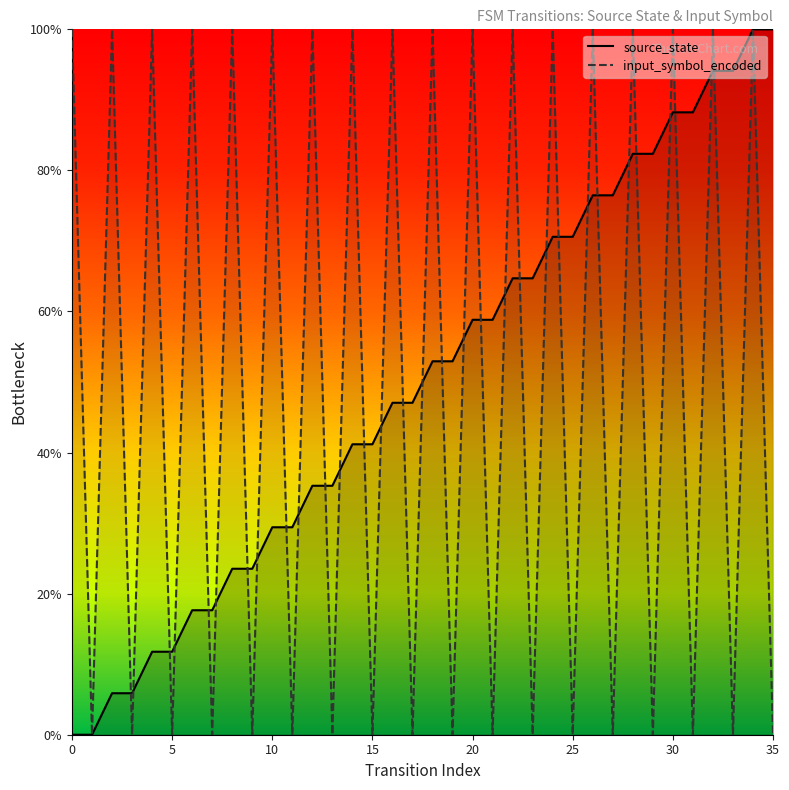

Is the value of input_symbol_encoded at 32 greater than the value of source_state at 20?

Yes